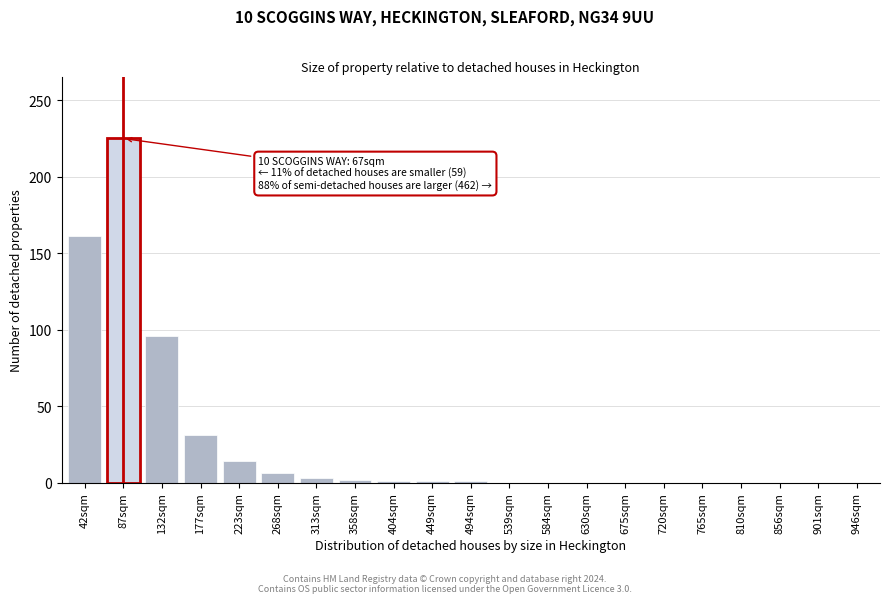

Is it true that the value at 765sqm is 0?

True